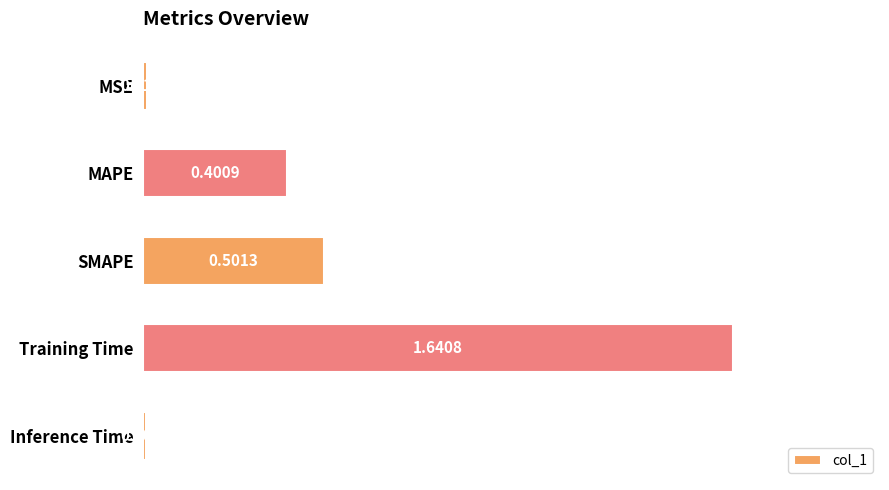

Are the bars horizontal?

Yes